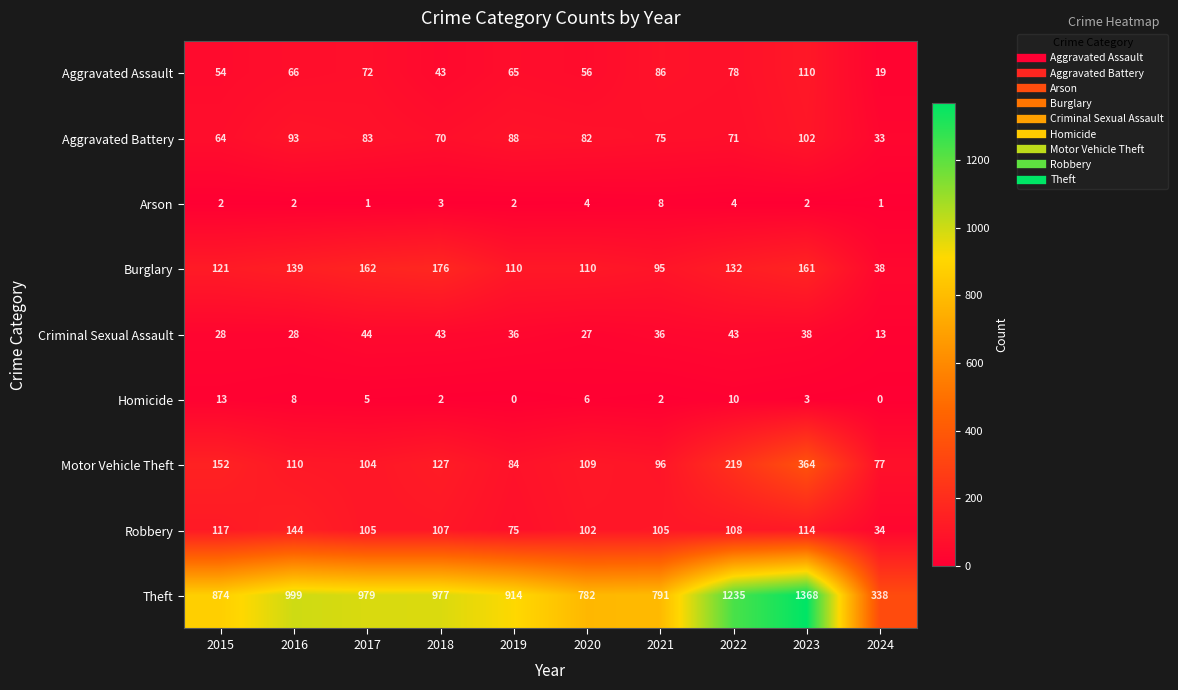

Which series changed the most between 2015 and 2024?

Theft